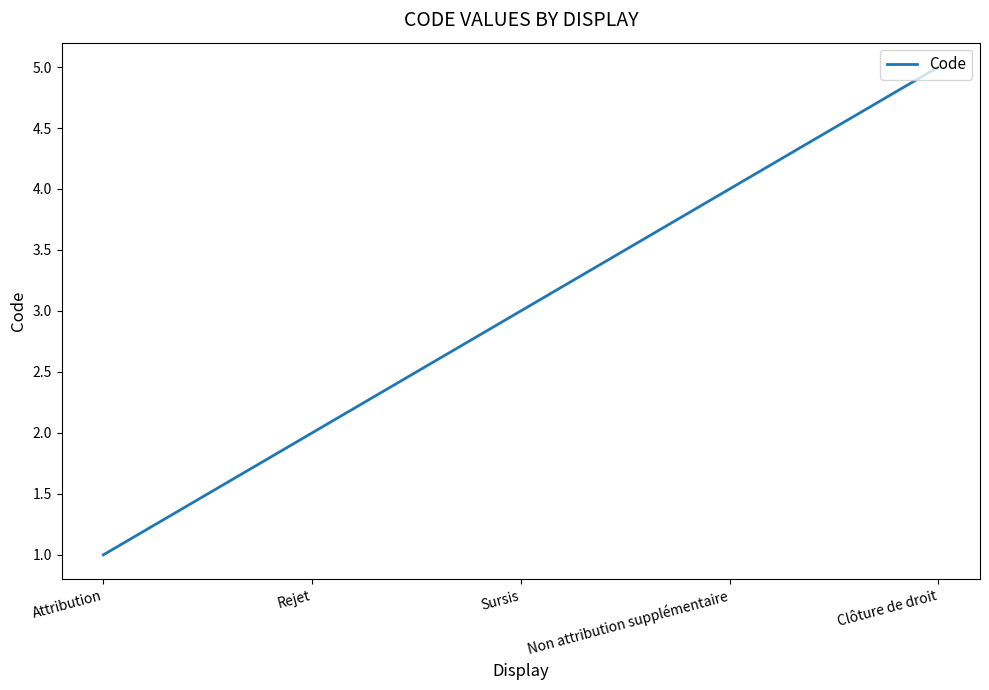

The chart shows a value of 9 at Clôture de droit. True or false?

False